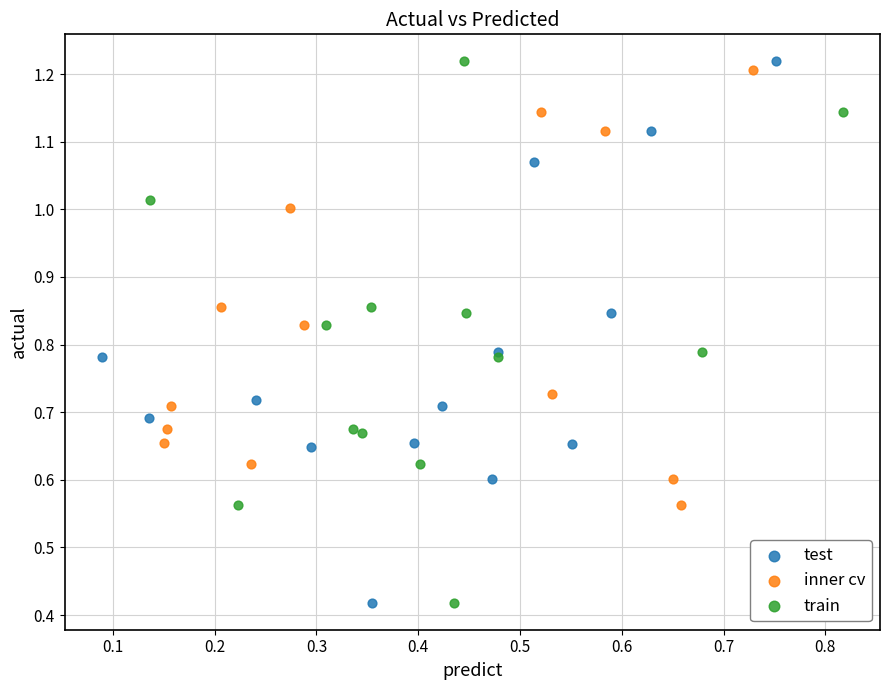

What are all the series names shown in the legend?

test, inner cv, train